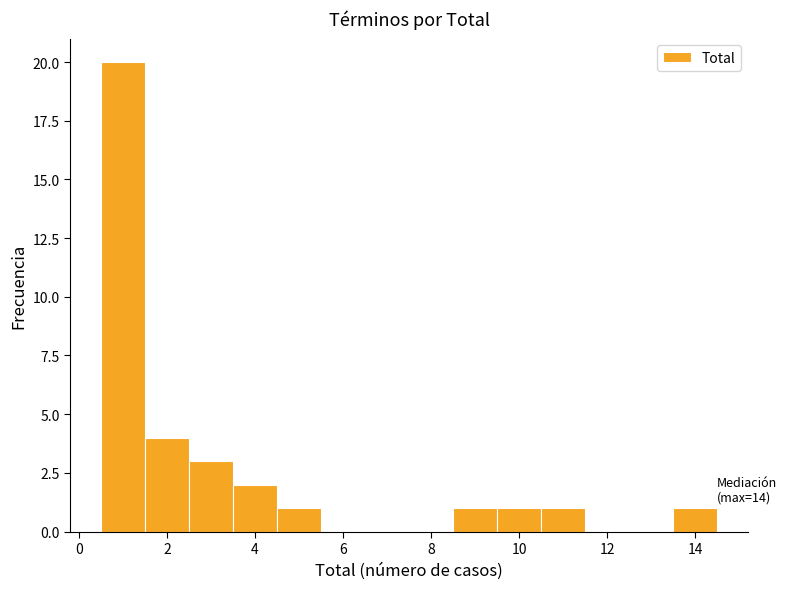

Over which range of the x-axis is the bar tallest?

0.5 to 1.5